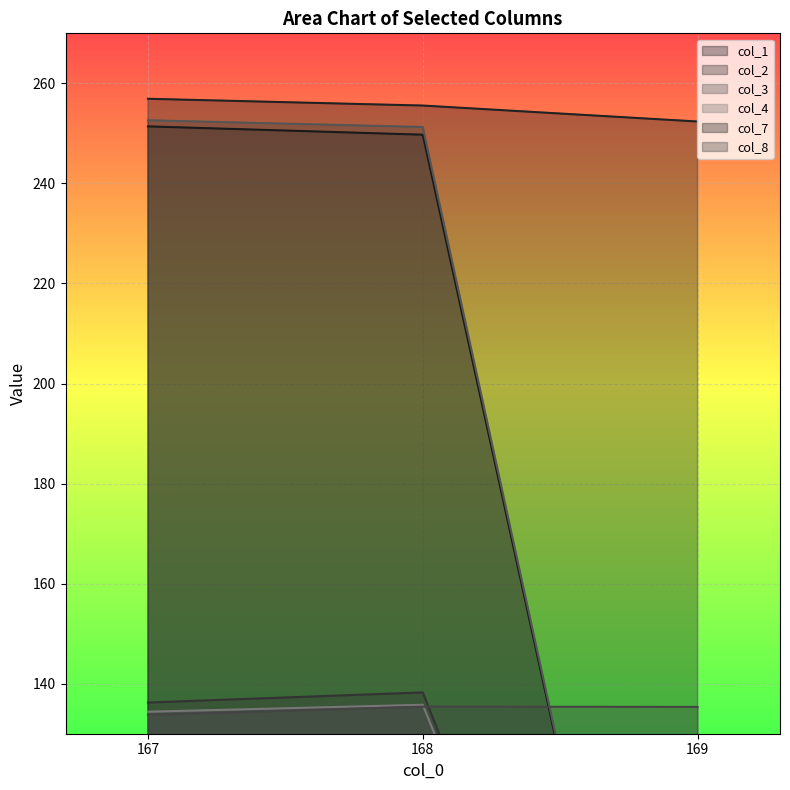

True or false: col_8 has a value of 197.7 at 169.

False